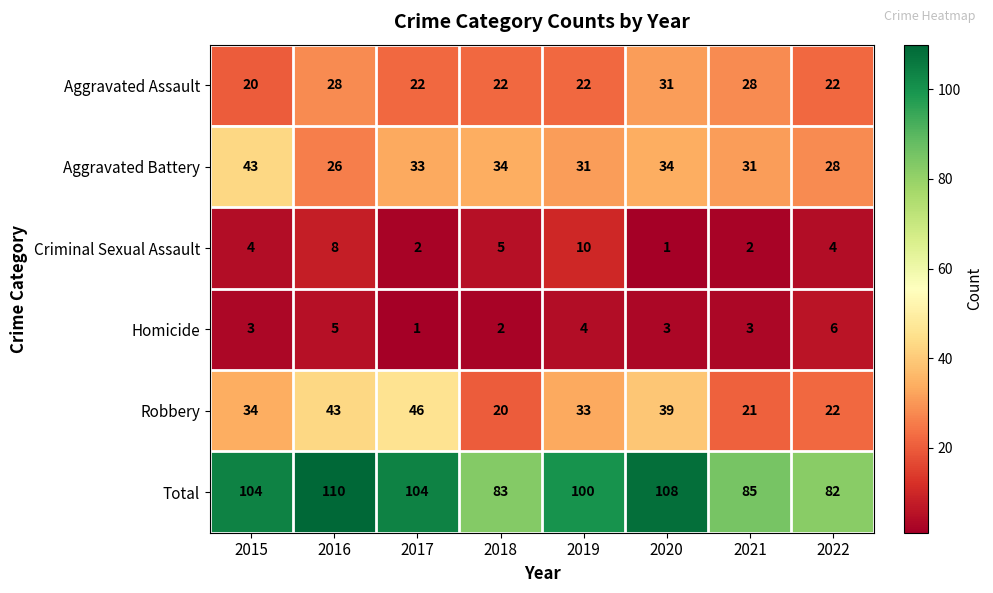

Is it true that Aggravated Assault equals 20 at 2015?

True